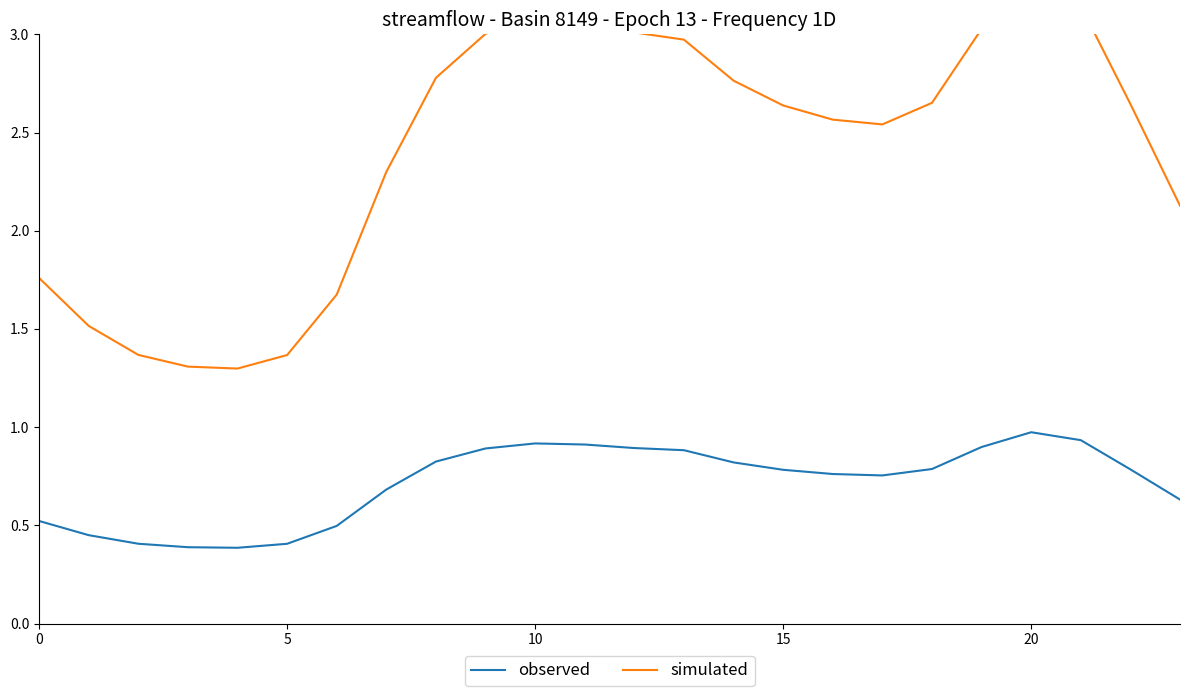

What are all the series names shown in the legend?

observed, simulated